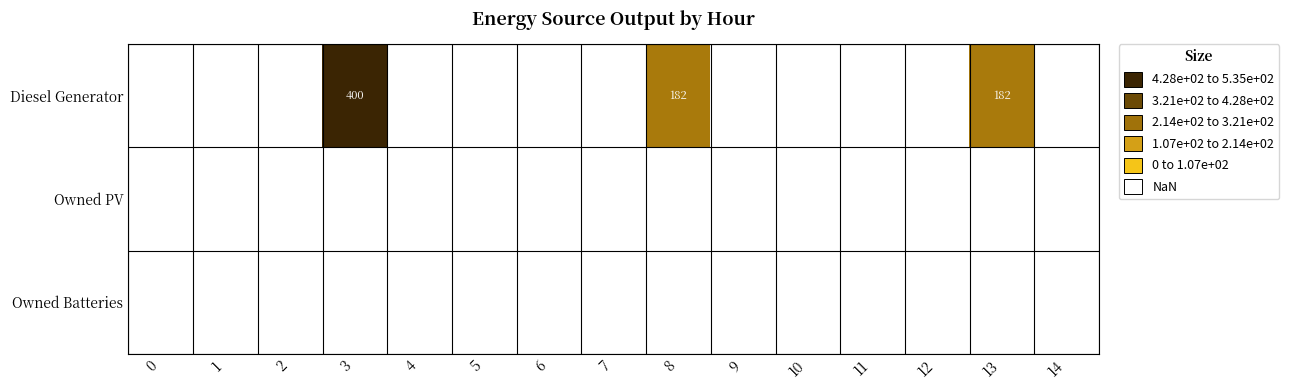

At which category is the sum across all series the highest?

3